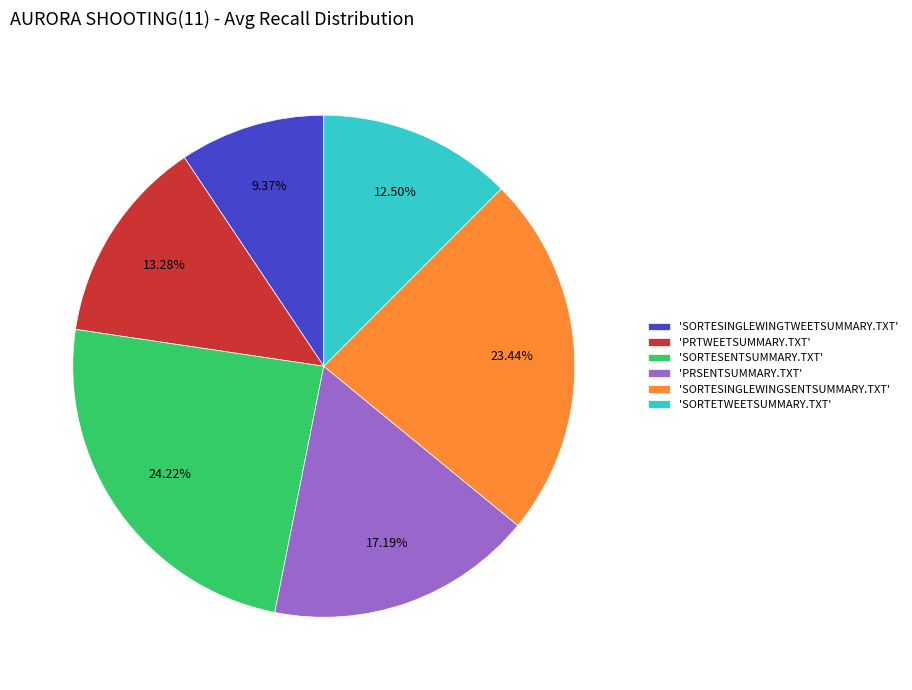

Does any single category account for the majority?

No